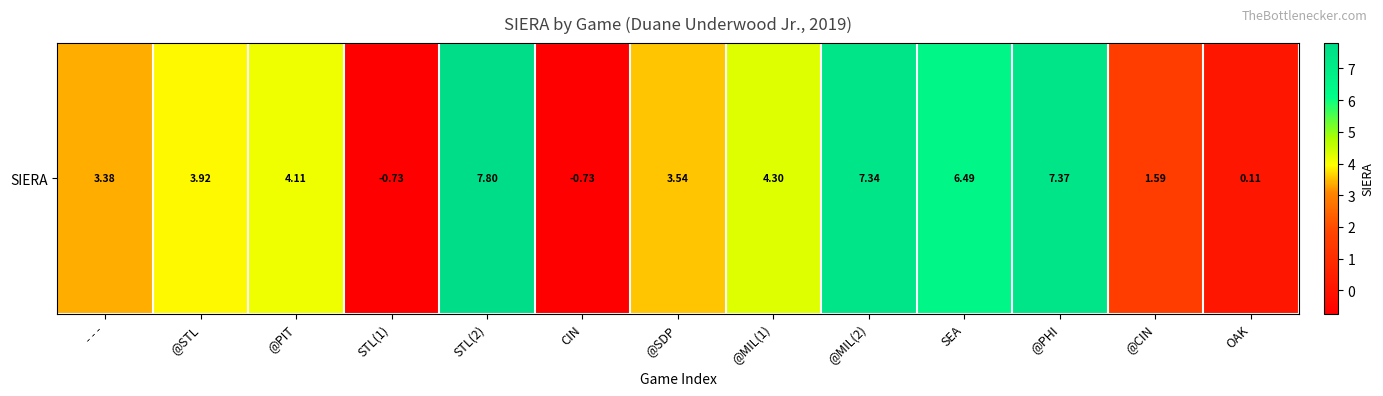

Count the number of data series in this chart.

1